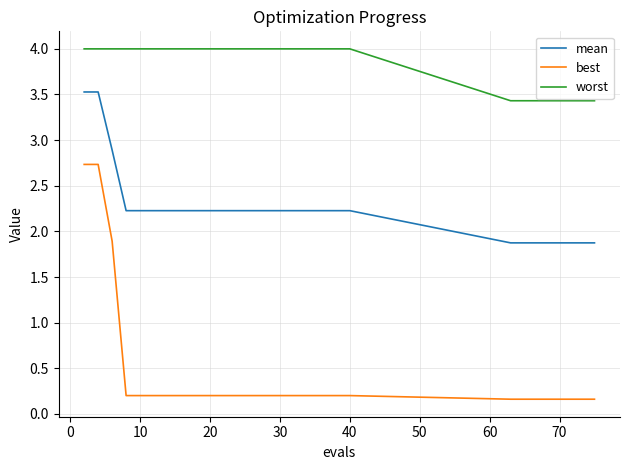

True or false: mean and best intersect in this chart.

False